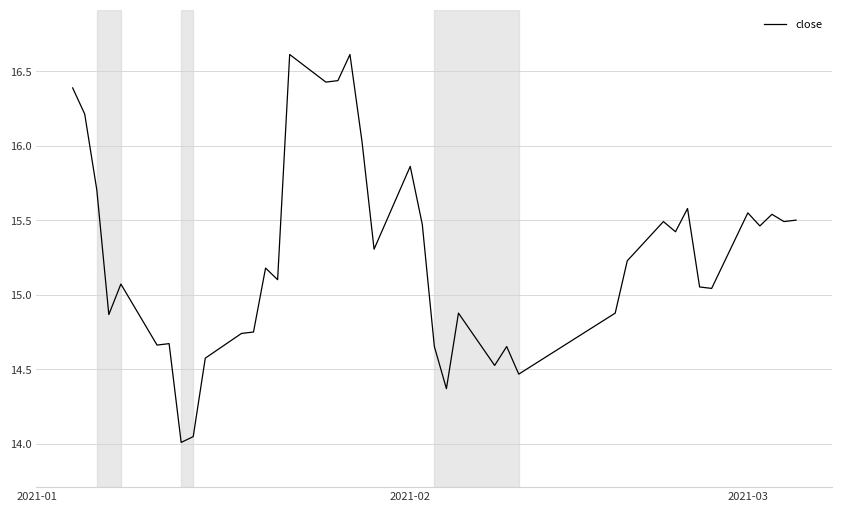

What is the greatest value displayed?

16.6